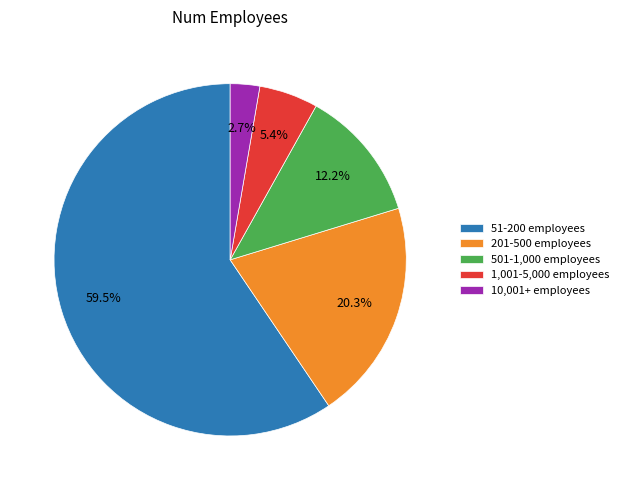

Combined, do 51-200 employees and 10,001+ employees account for over 50%?

Yes